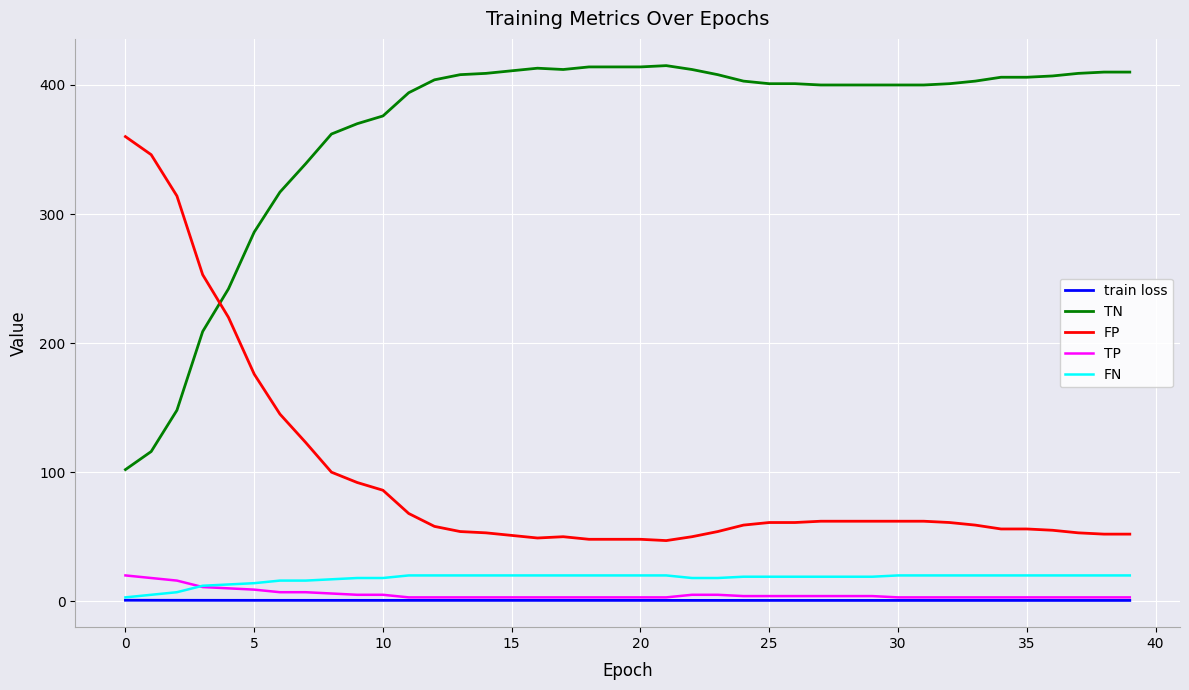

True or false: FP and FN cross at least once.

False